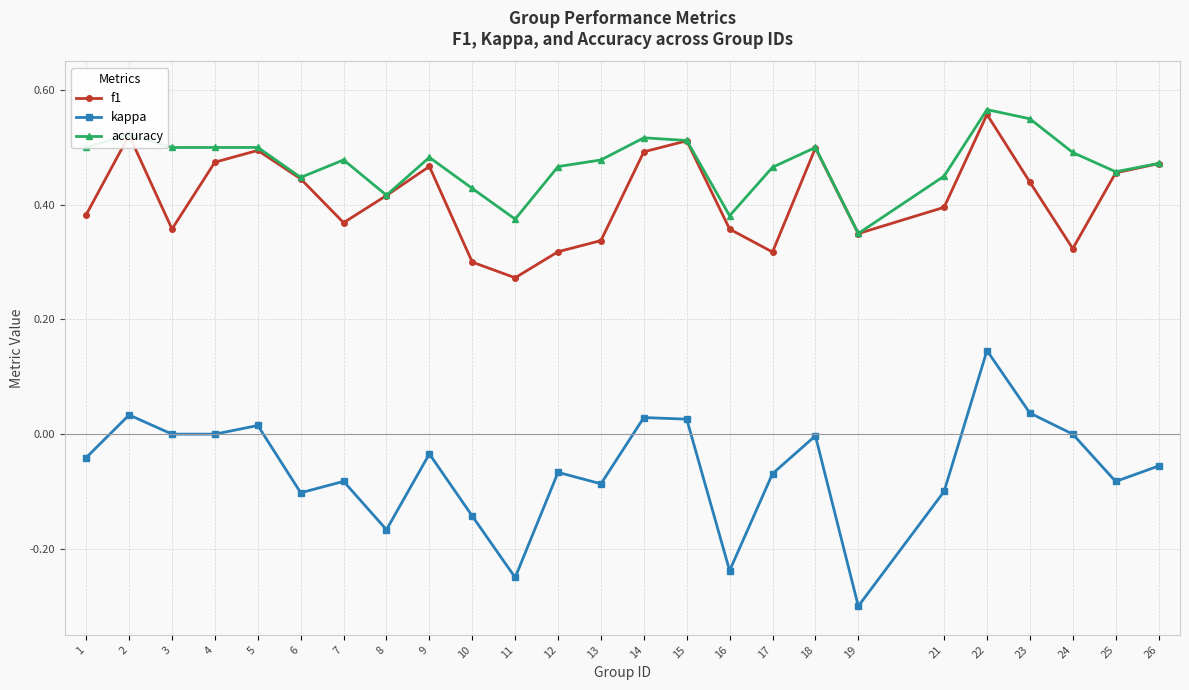

At which category is the sum across all series the highest?

22